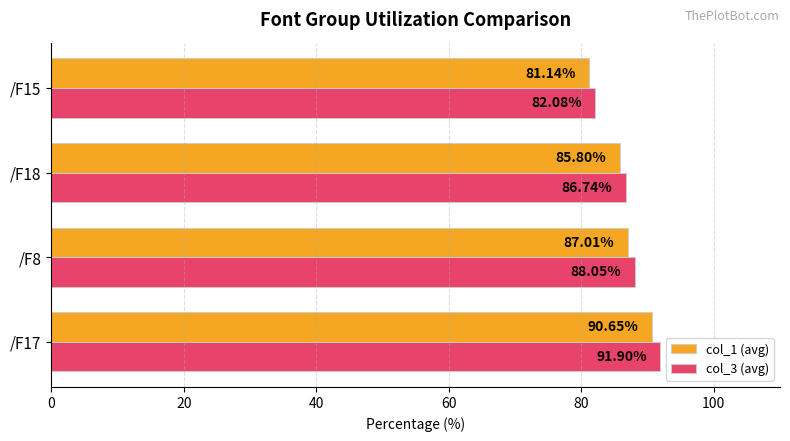

Rank the categories by col_3 (avg) value from highest to lowest.

/F17, /F8, /F18, /F15